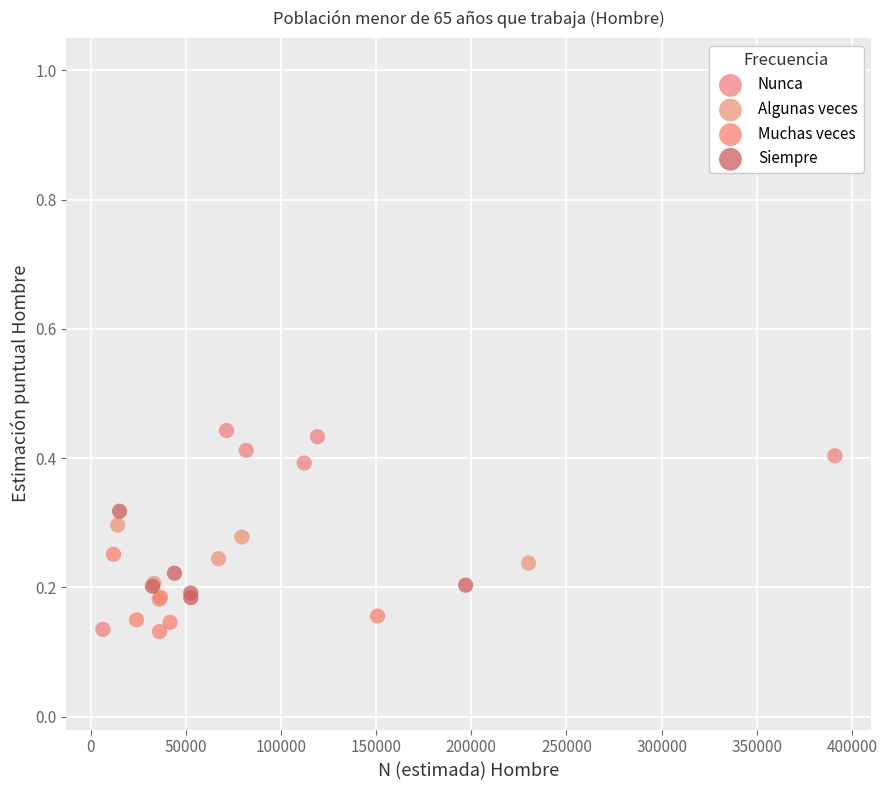

Which series reaches the maximum Y coordinate?

Nunca